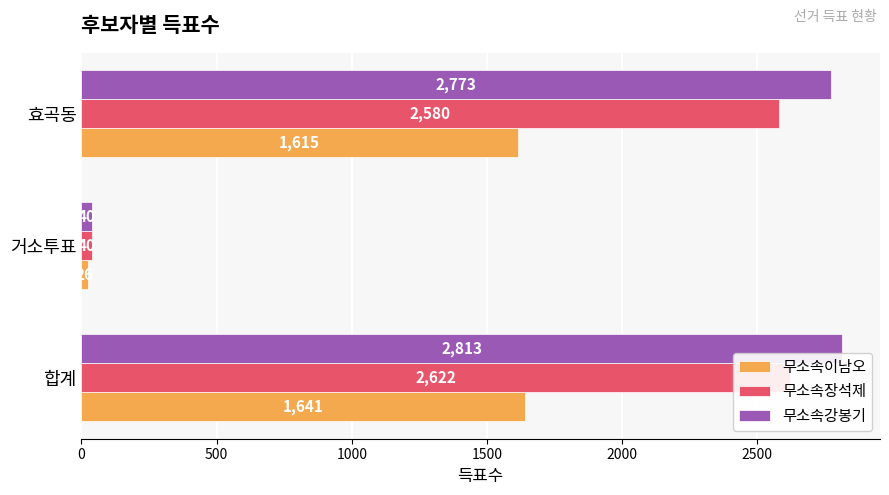

What is the sum of all 무소속이남오 values?

3282